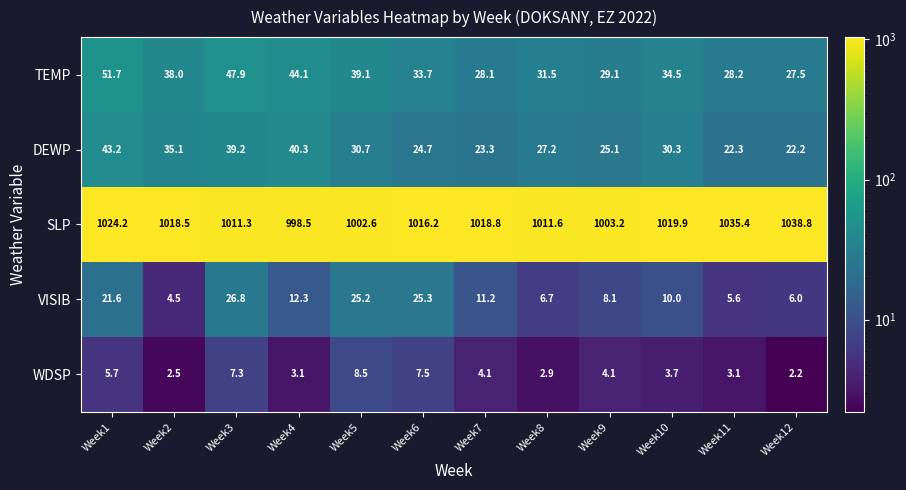

What is the total value across all series at Week1?

1146.4